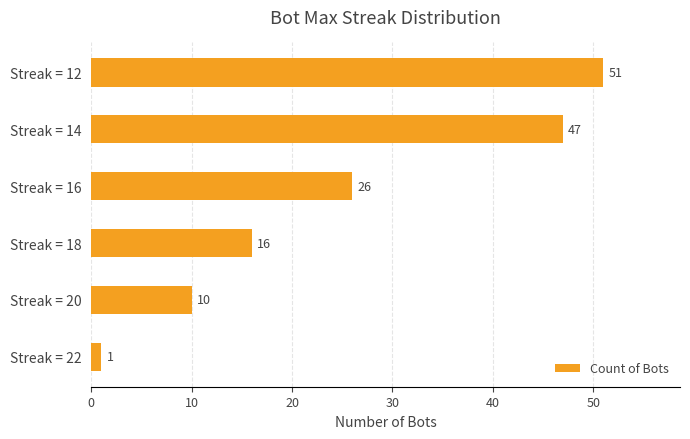

True or false: the data shows 5 at Streak = 18.

False